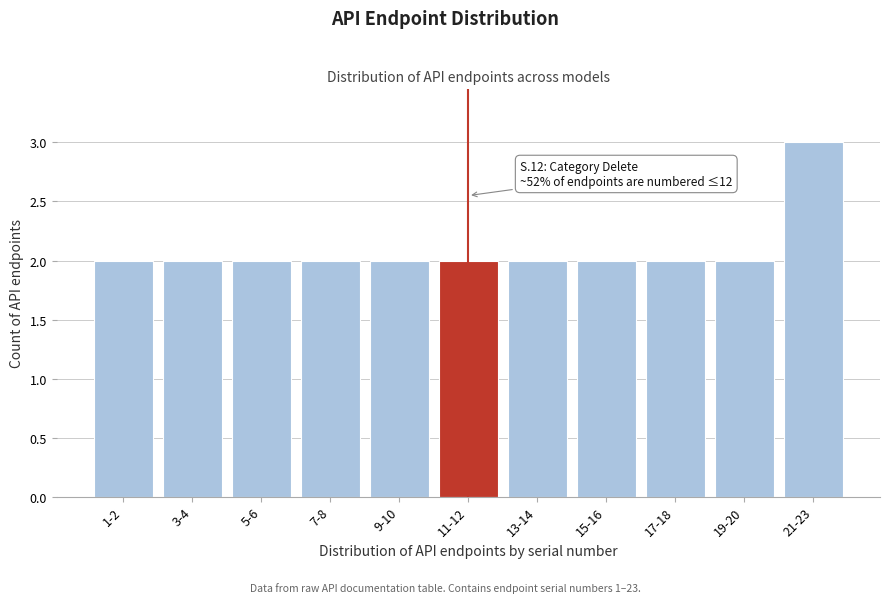

Reading left to right, transcribe all the data shown in this chart.

1-2=2	3-4=2	5-6=2	7-8=2	9-10=2	11-12=2	13-14=2	15-16=2	17-18=2	19-20=2	21-23=3